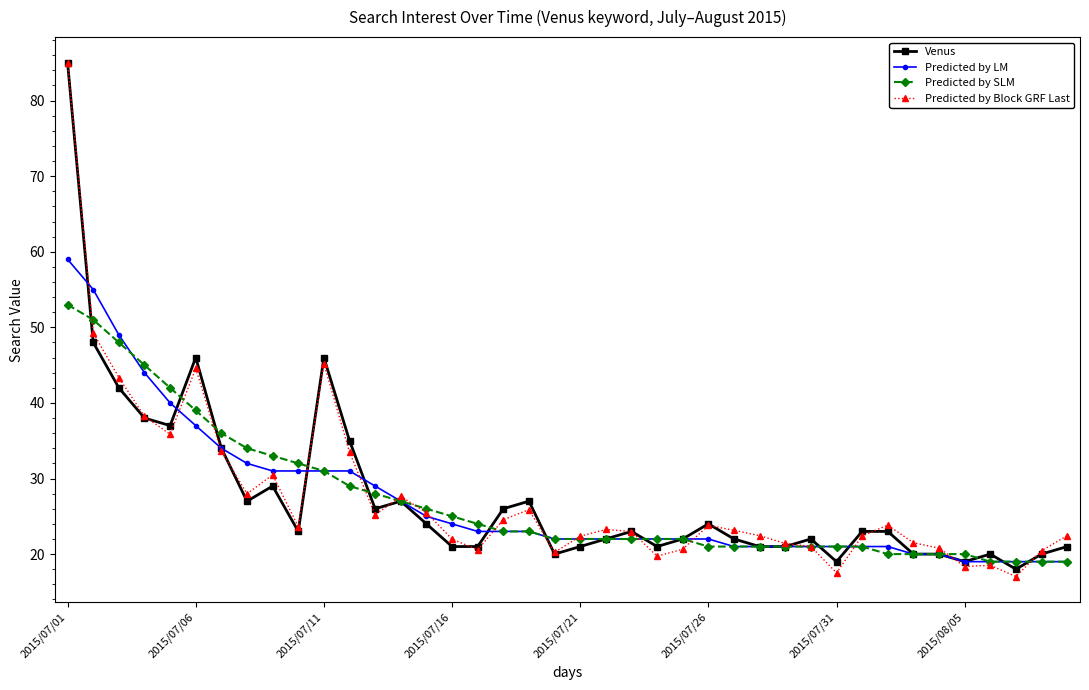

Which series has the largest range (max minus min)?

Predicted by Block GRF Last